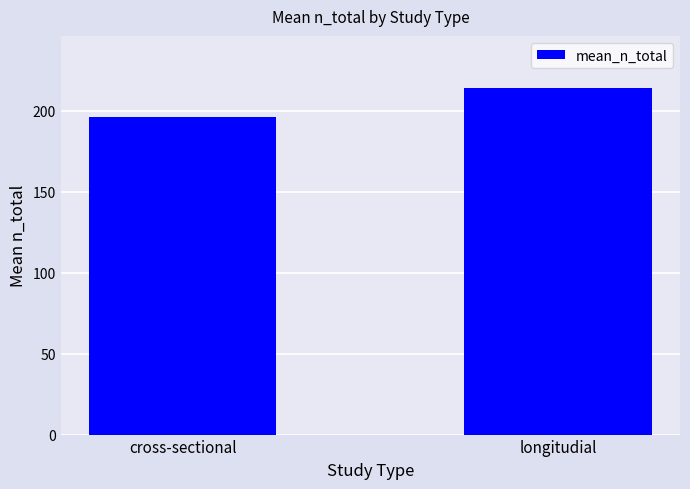

What is the sum of the values at cross-sectional and longitudial?

409.9